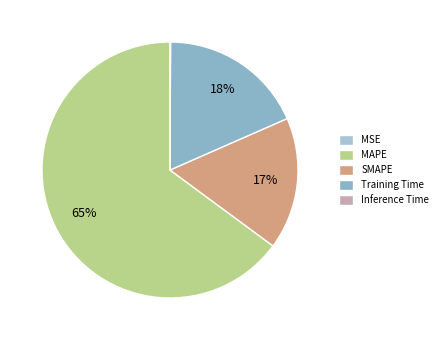

Which slice is the smallest?

MSE